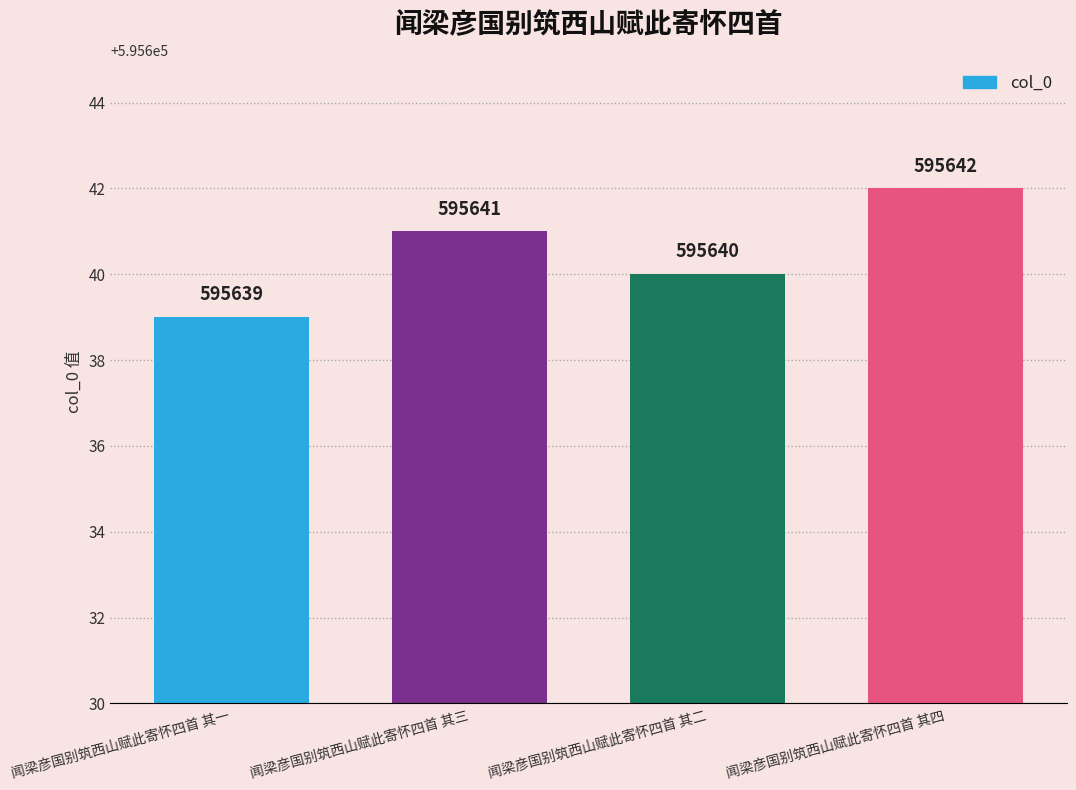

How many values are between 595640 and 595642?

3